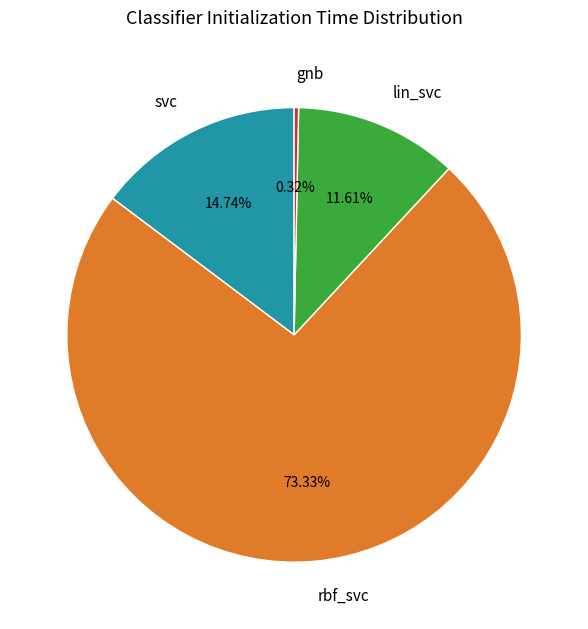

Rank the categories by value from lowest to highest.

gnb, lin_svc, svc, rbf_svc